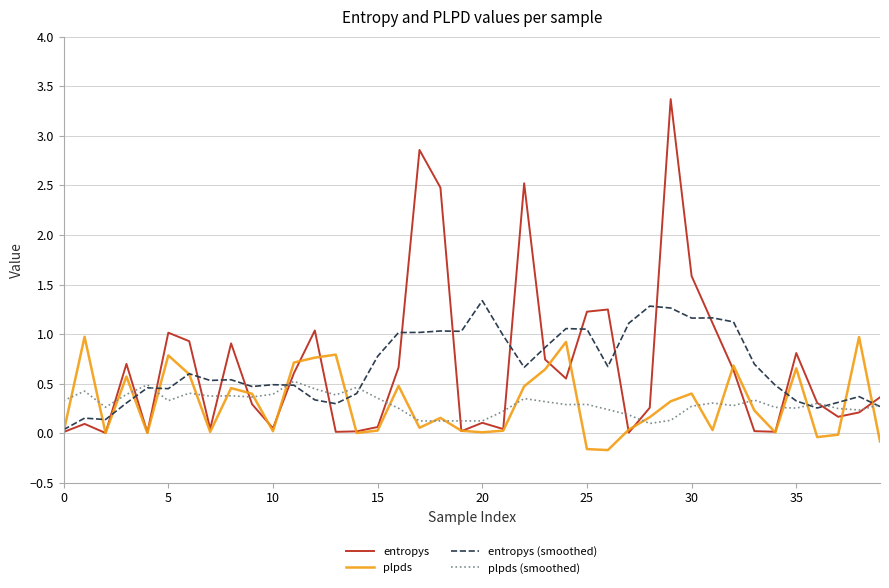

Is this an area chart (filled region under the line)?

No